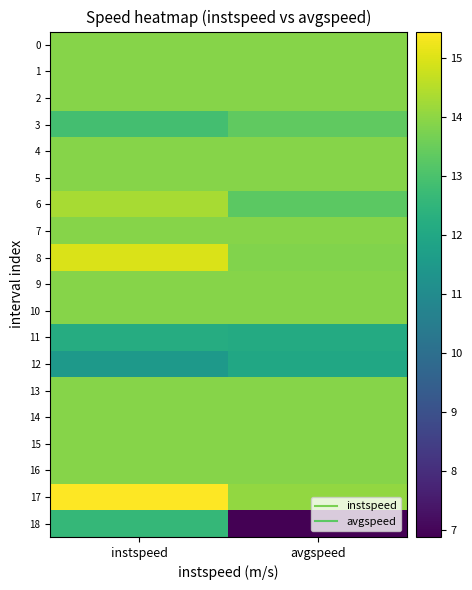

At which category is the sum across all series the highest?

instspeed